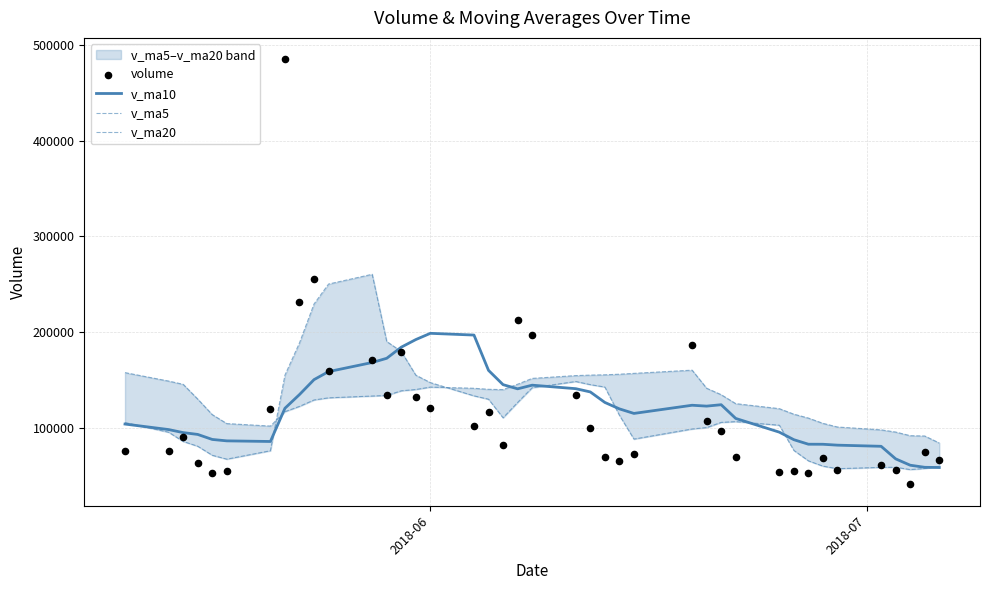

Which series has the largest total across all categories?

v_ma20